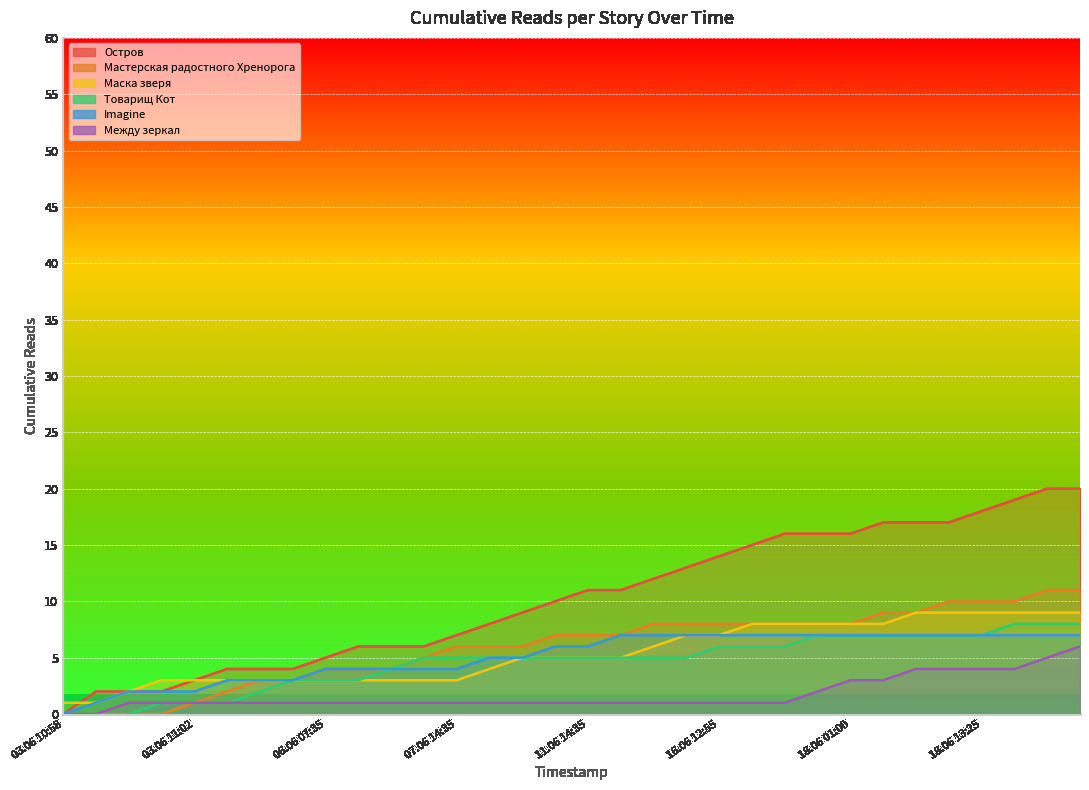

What are all the series names shown in the legend?

Остров, Мастерская радостного Хренорога, Маска зверя, Товарищ Кот, Imagine, Между зеркал